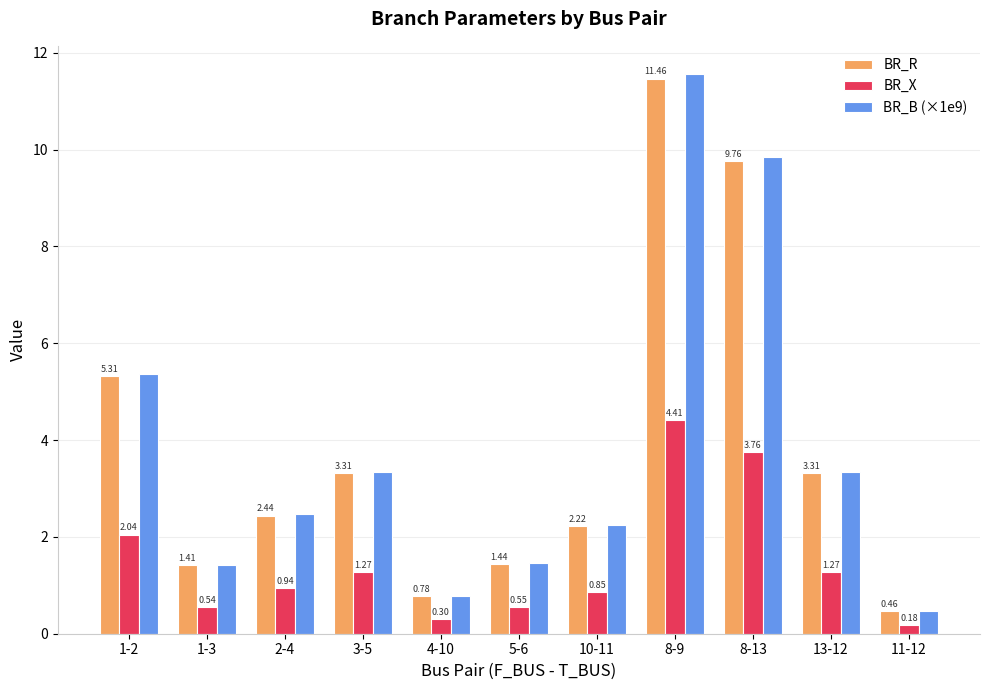

Which category has the lowest value in the BR_X series?

11-12